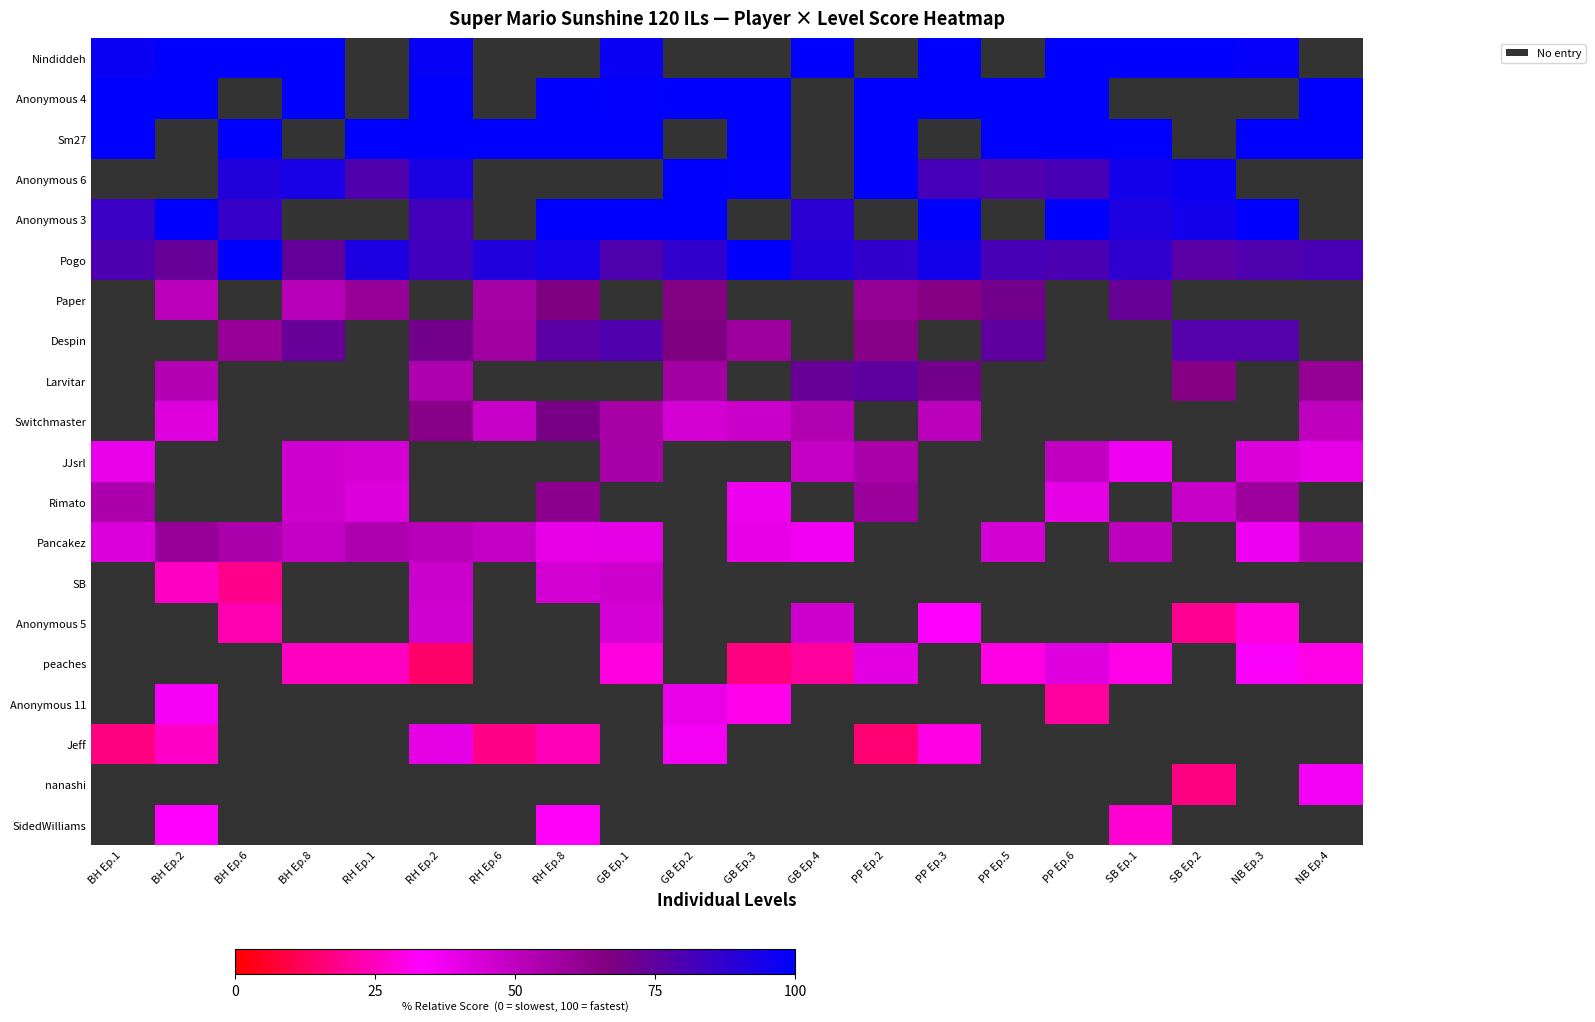

How many data points in Despin are less than 75?

7